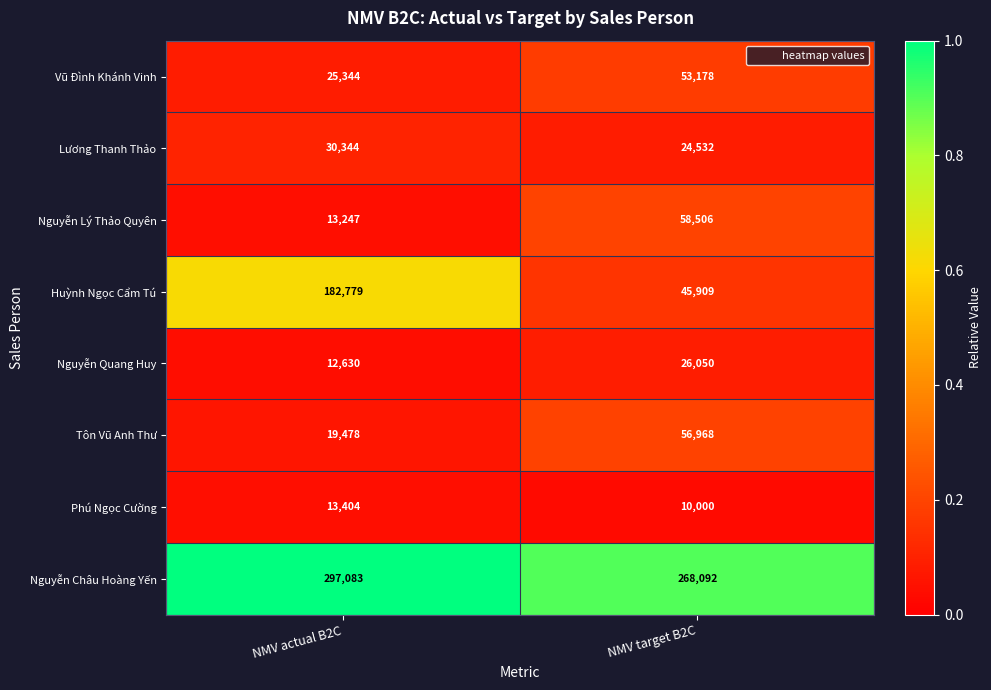

Which label corresponds to the largest value in the chart?

NMV actual B2C